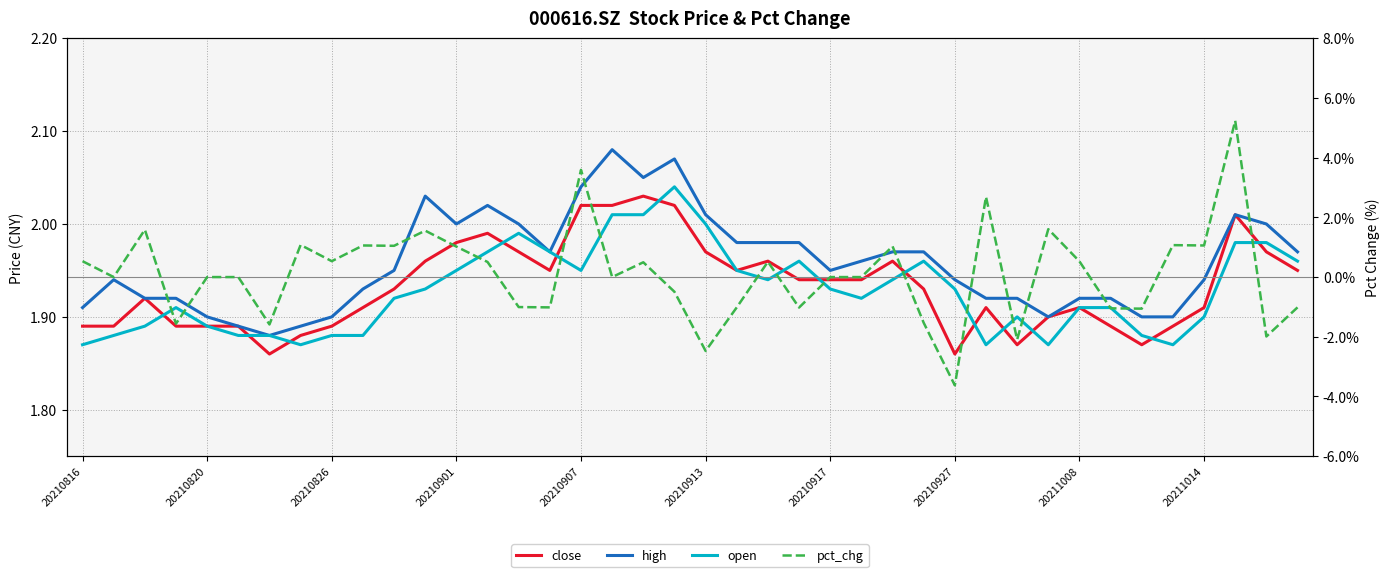

Does the chart display data point markers on the line(s)?

No